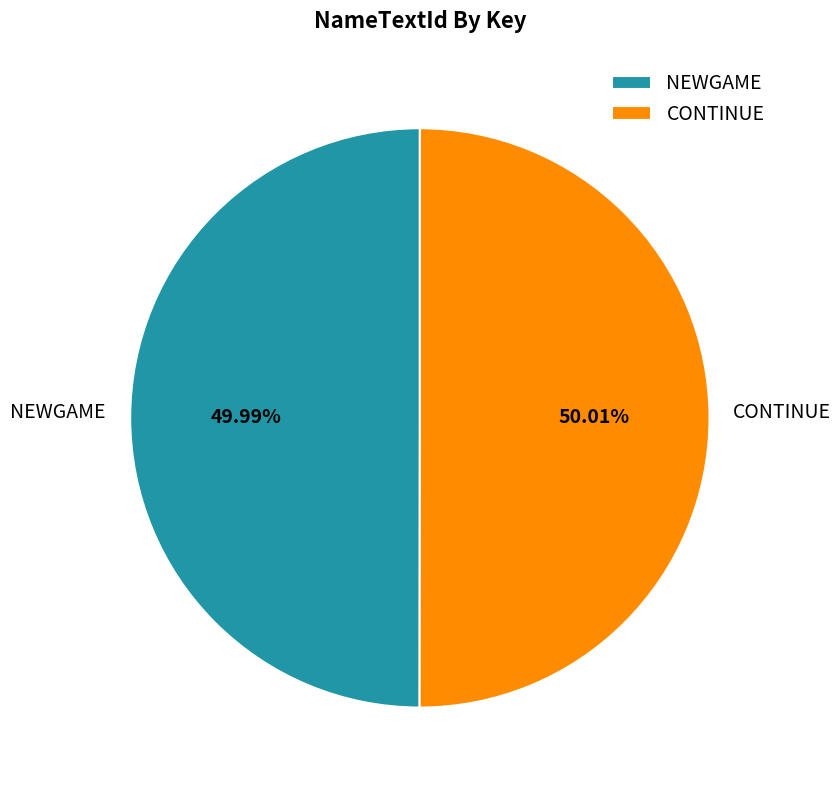

The NEWGAME slice represents 35% of the pie. True or false?

False